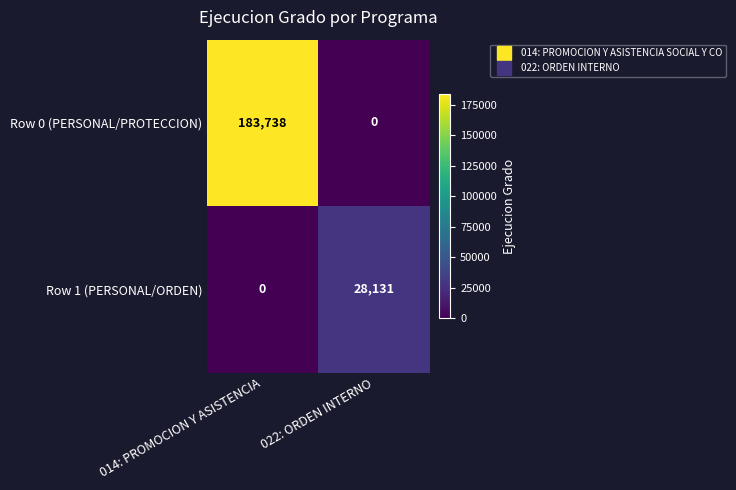

At which category is the sum across all series the highest?

014: PROMOCION Y ASISTENCIA